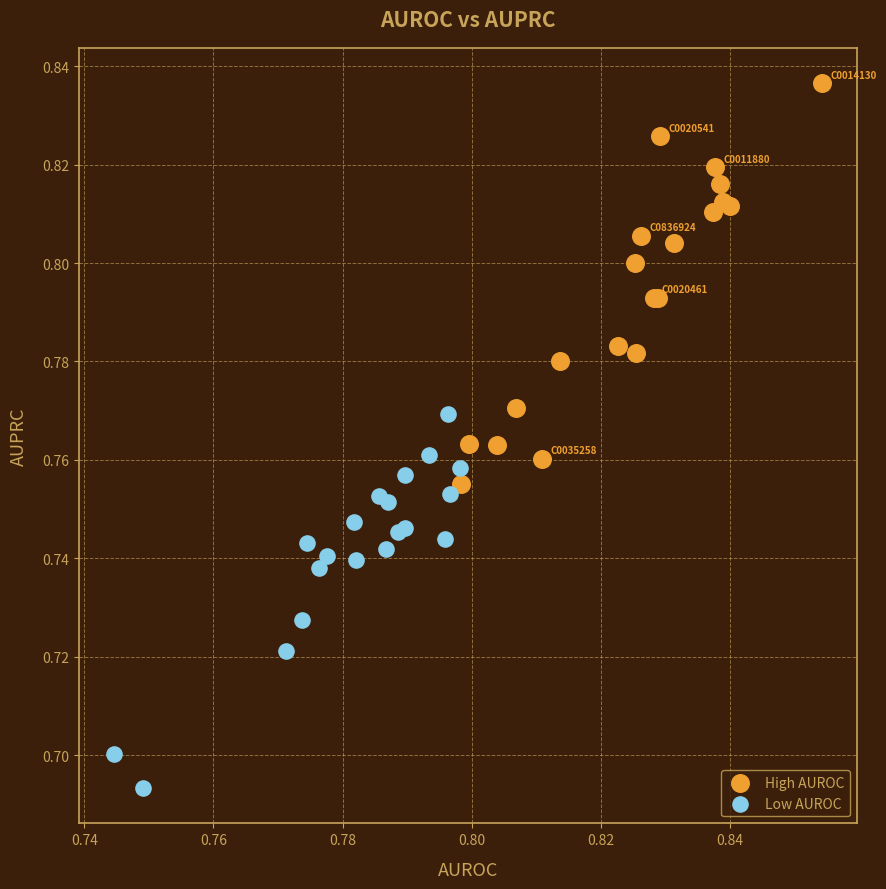

Which series has the largest Y range (max minus min)?

High AUROC